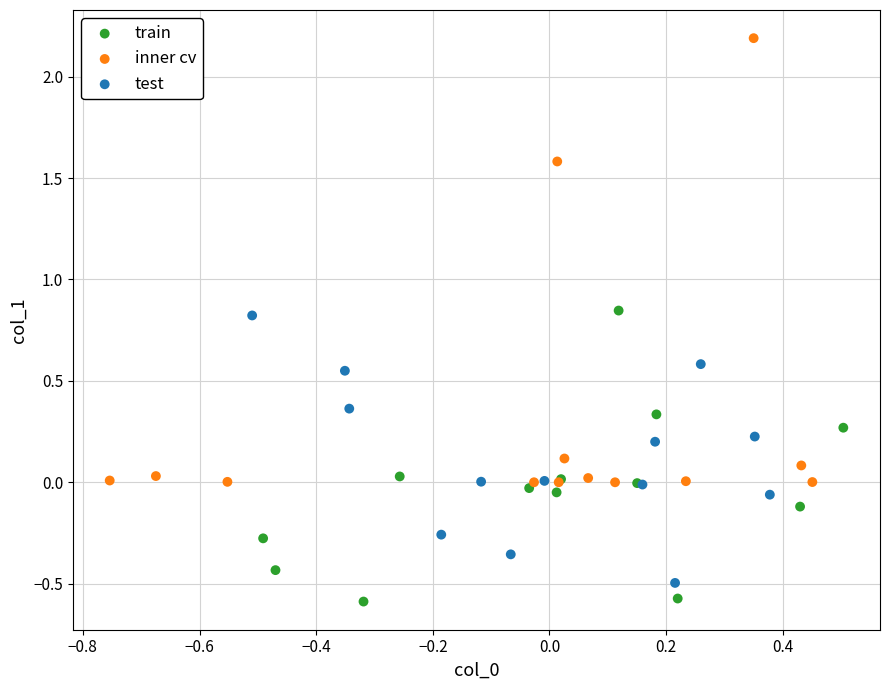

Which series reaches the maximum Y coordinate?

inner cv